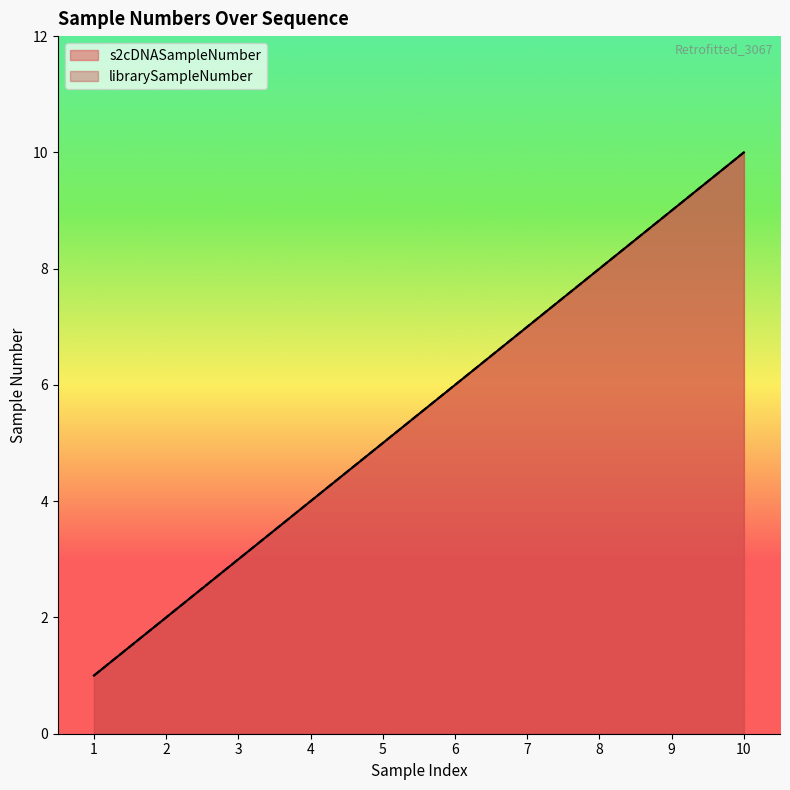

True or false: librarySampleNumber and s2cDNASampleNumber intersect in this chart.

False